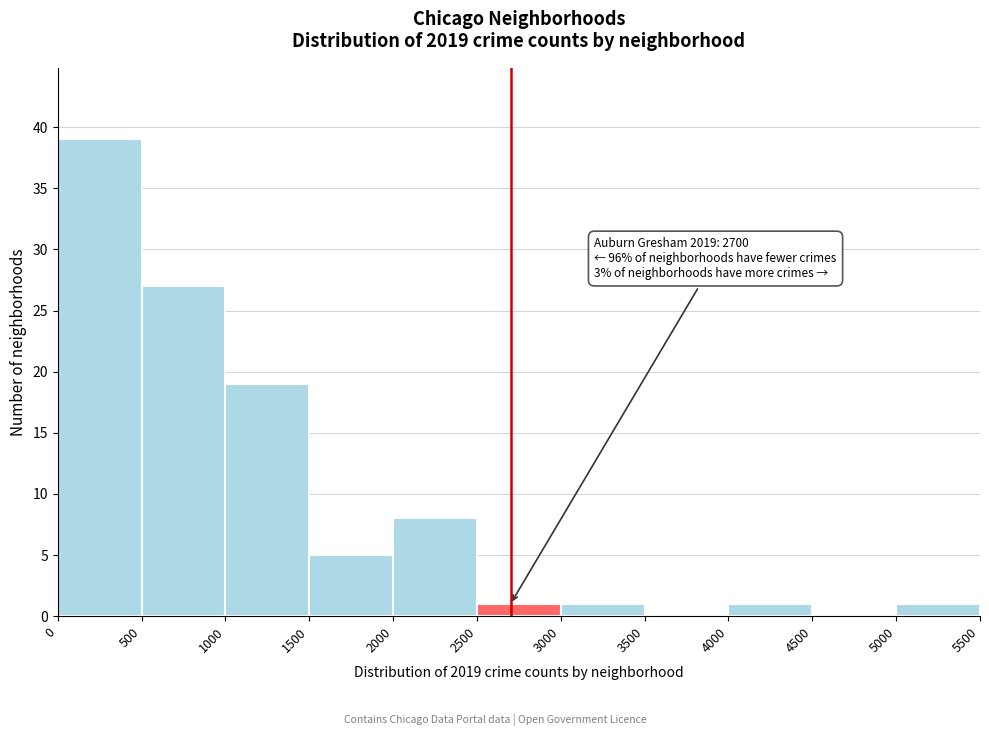

Over which range of the x-axis is the bar tallest?

0 to 500